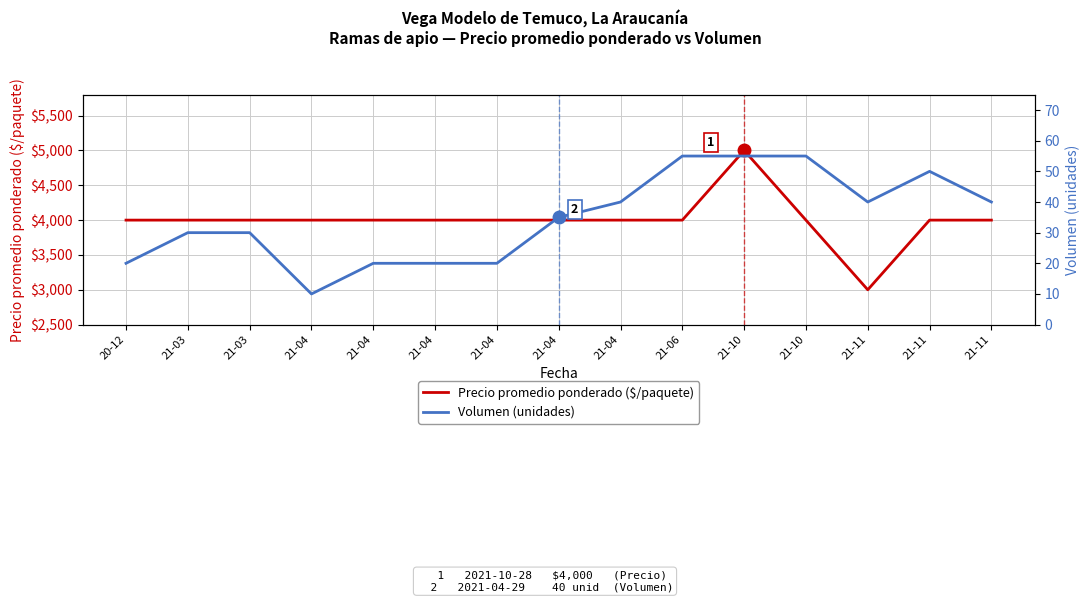

How many interior local valleys does the Precio promedio ponderado ($/paquete) series have?

1